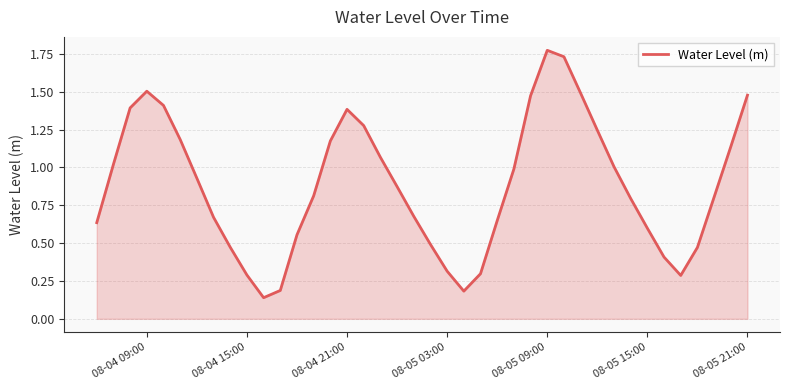

What is the difference between the maximum and minimum values?

1.6